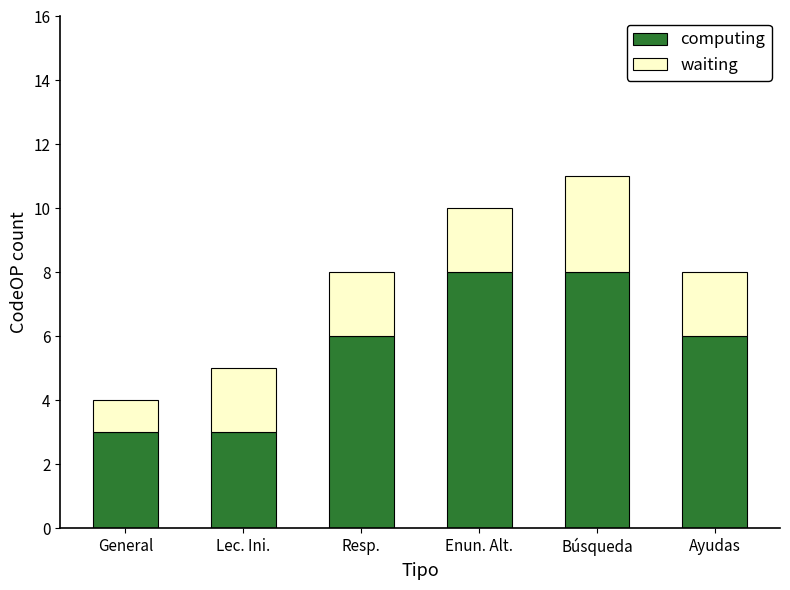

What are all the series names shown in the legend?

computing, waiting